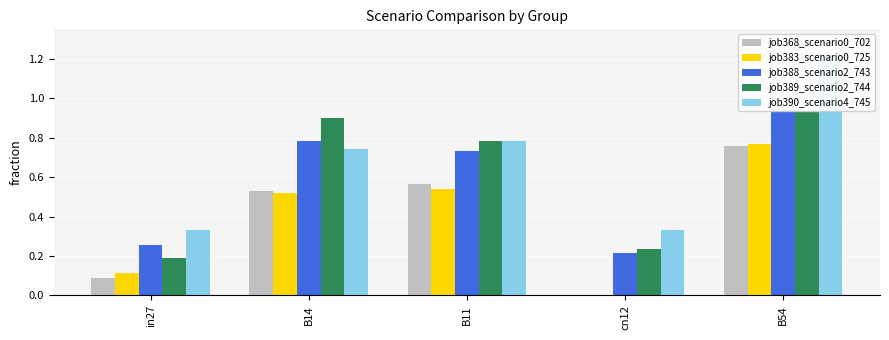

Between B14 and cn12, which is larger?

B14